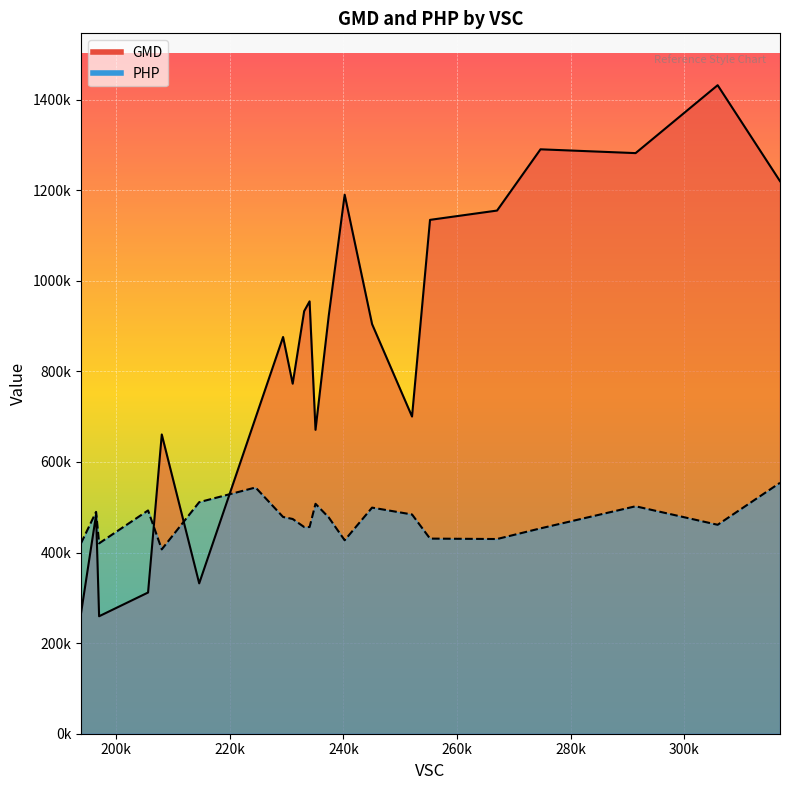

What are all the series names shown in the legend?

GMD, PHP